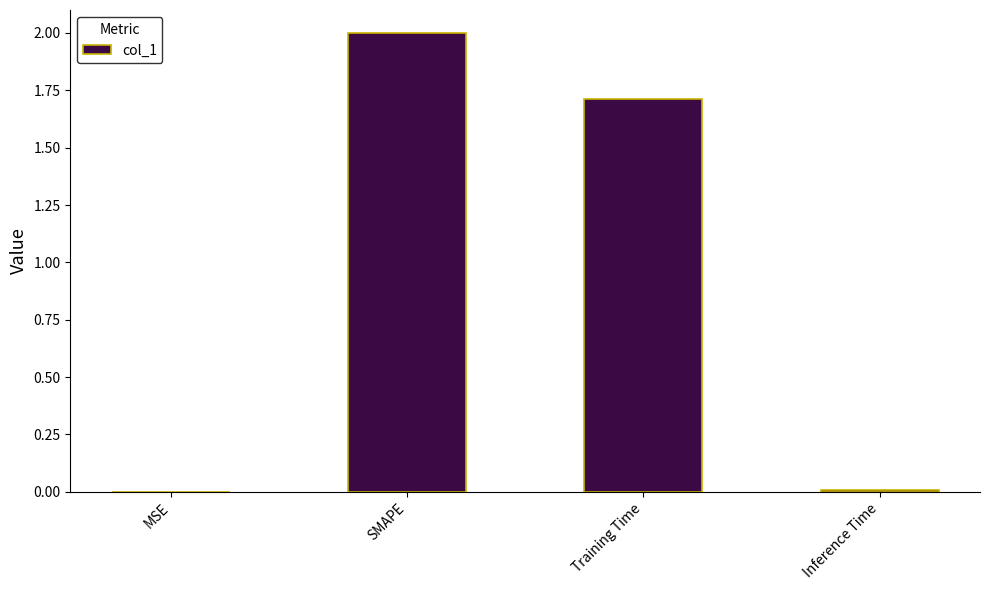

True or false: the data shows 3.5 at SMAPE.

False